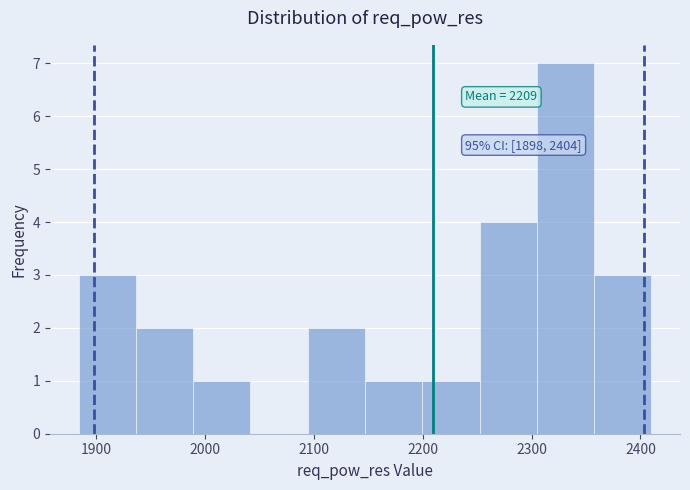

Over which range of the x-axis is the bar tallest?

2300 to 2360